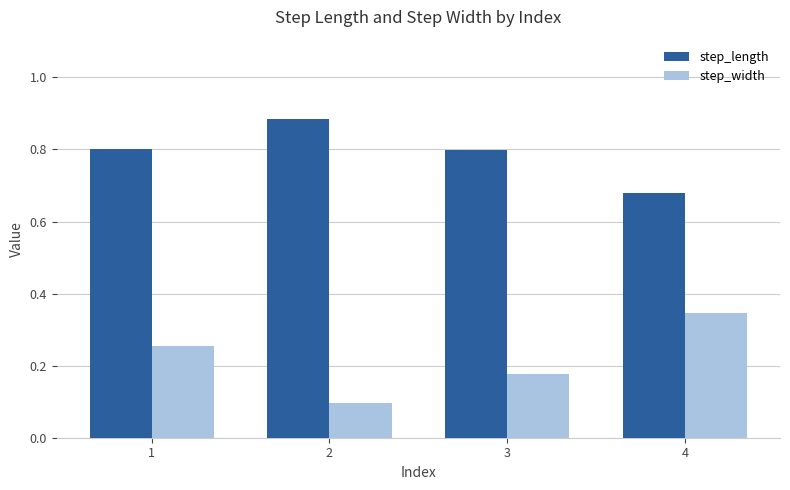

What is the total value across all series at 2?

1.0